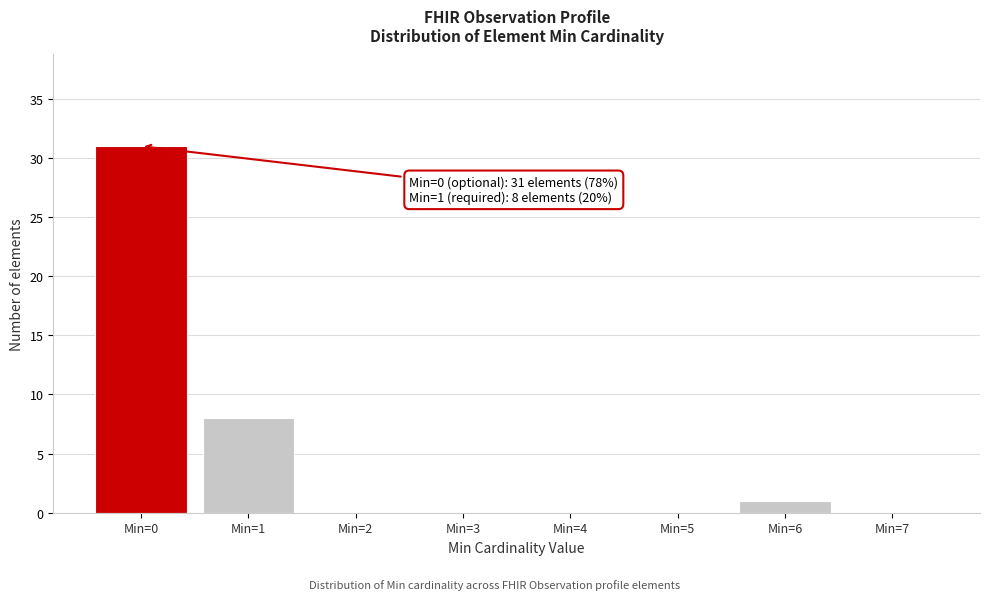

Reading left to right, transcribe all the data shown in this chart.

Min=0=31	Min=1=8	Min=2=0	Min=3=0	Min=4=0	Min=5=0	Min=6=1	Min=7=0